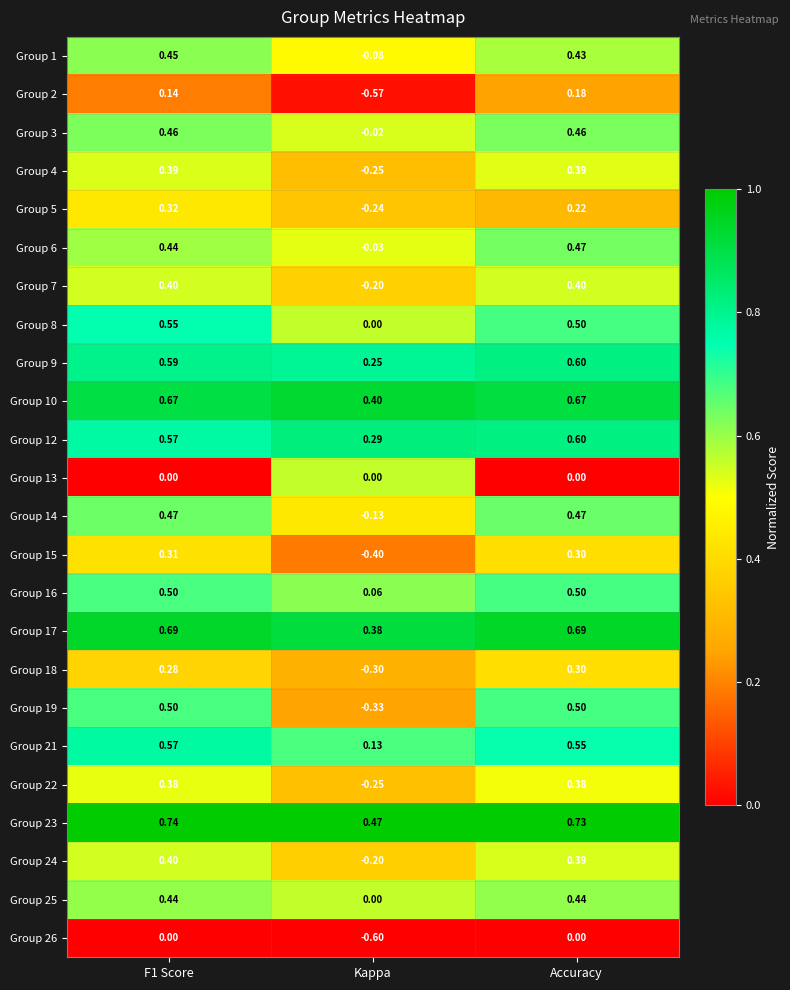

Which series changed the most between Kappa and Accuracy?

Group 19